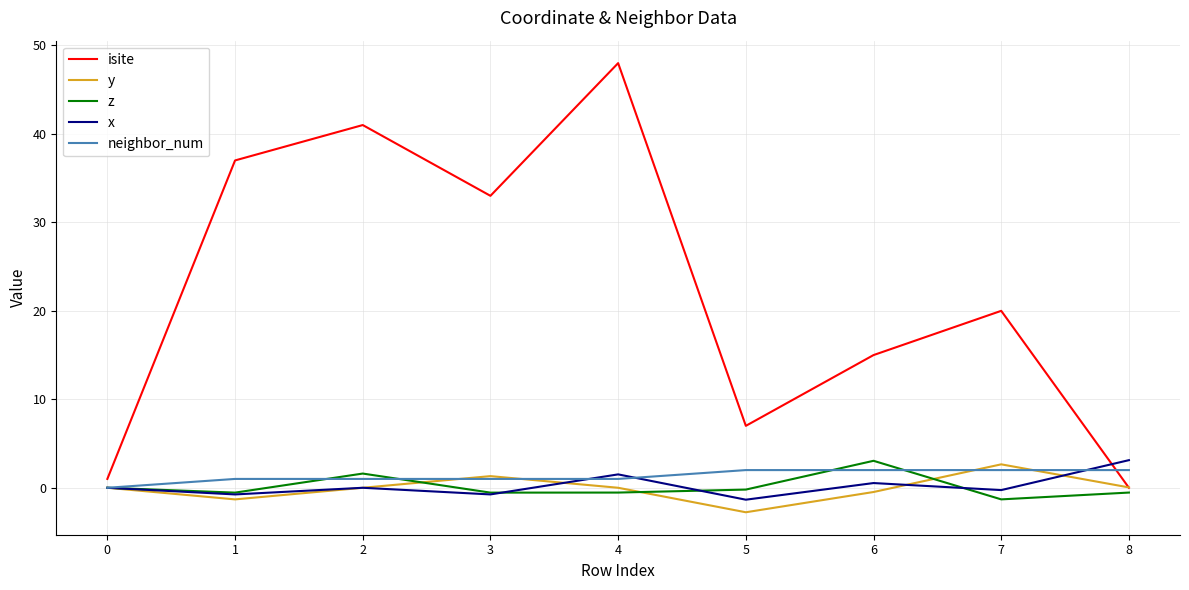

What is the approximate value of neighbor_num at 8?

2.0